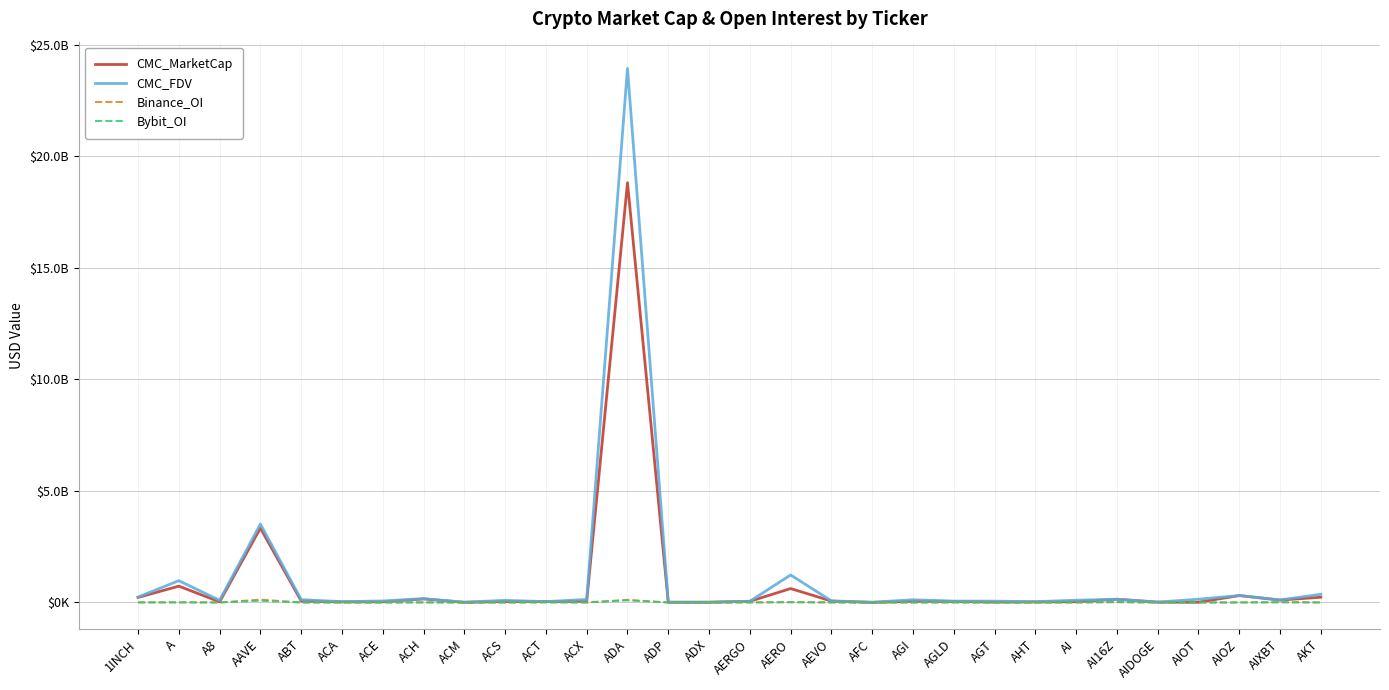

Does the chart have visible grid lines?

Yes